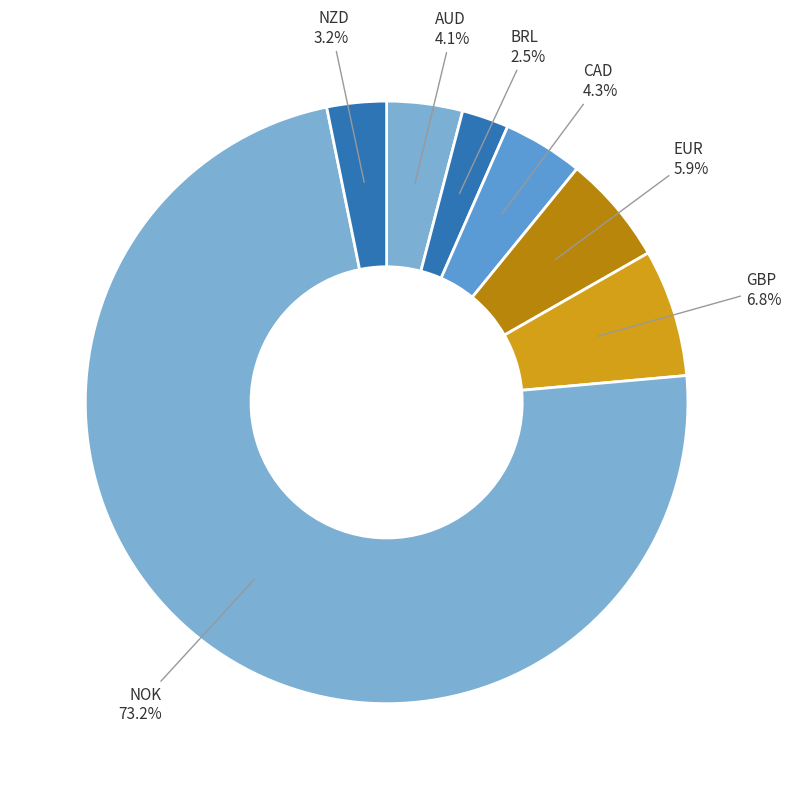

Count the number of slices in the pie.

7